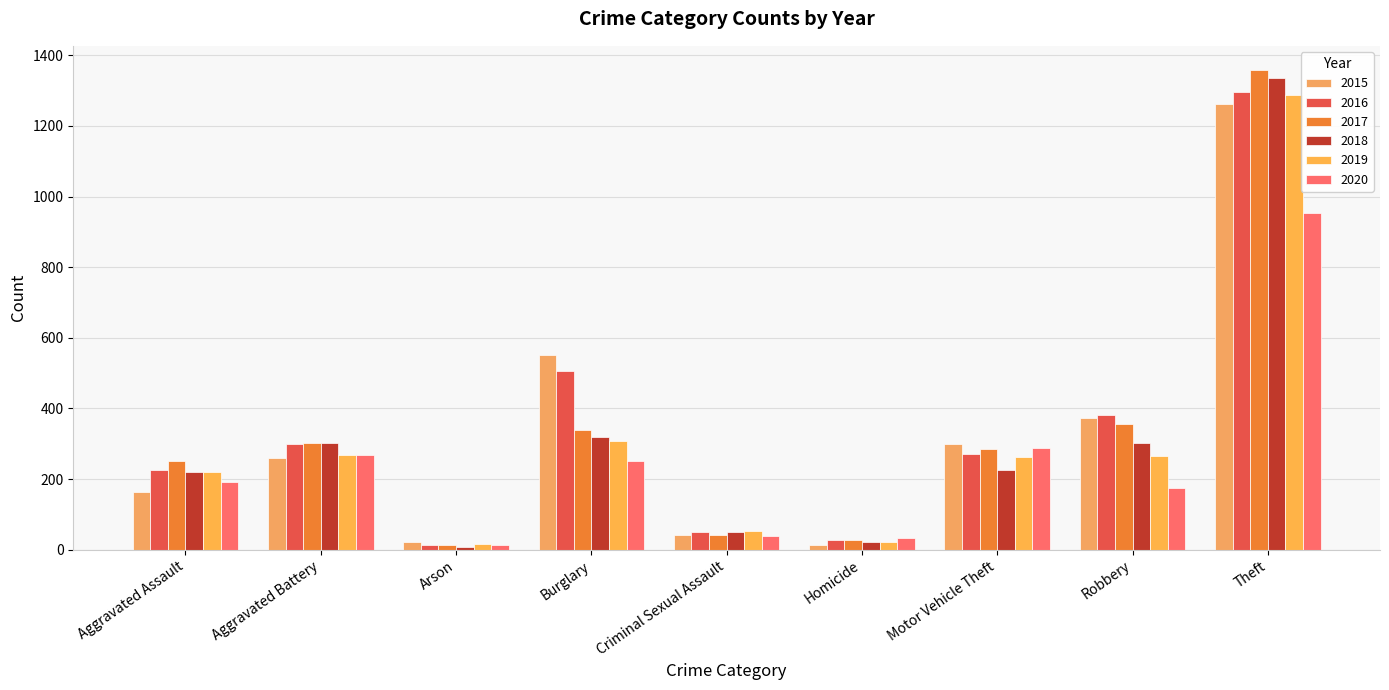

Which label corresponds to the largest value in the chart?

Theft